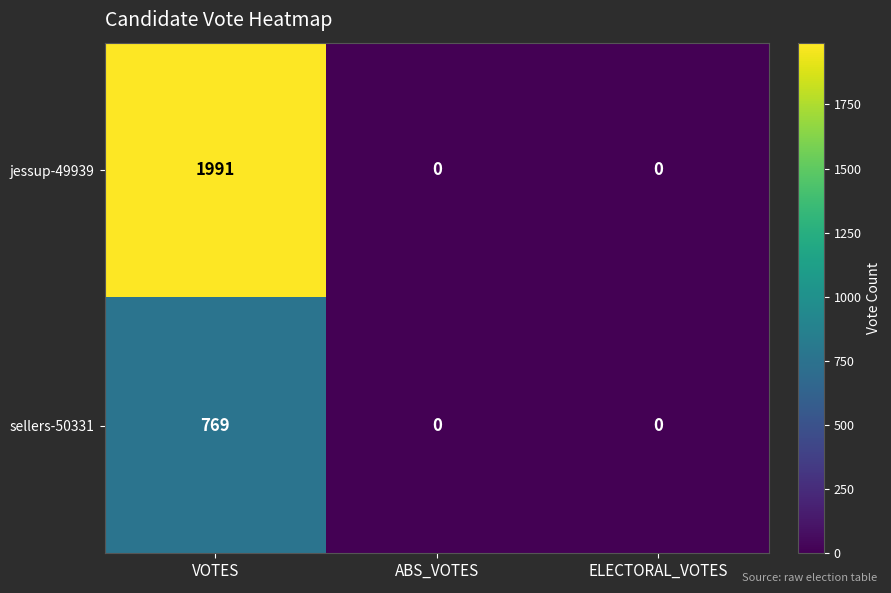

List the series in order of their peak value, lowest first.

sellers-50331, jessup-49939